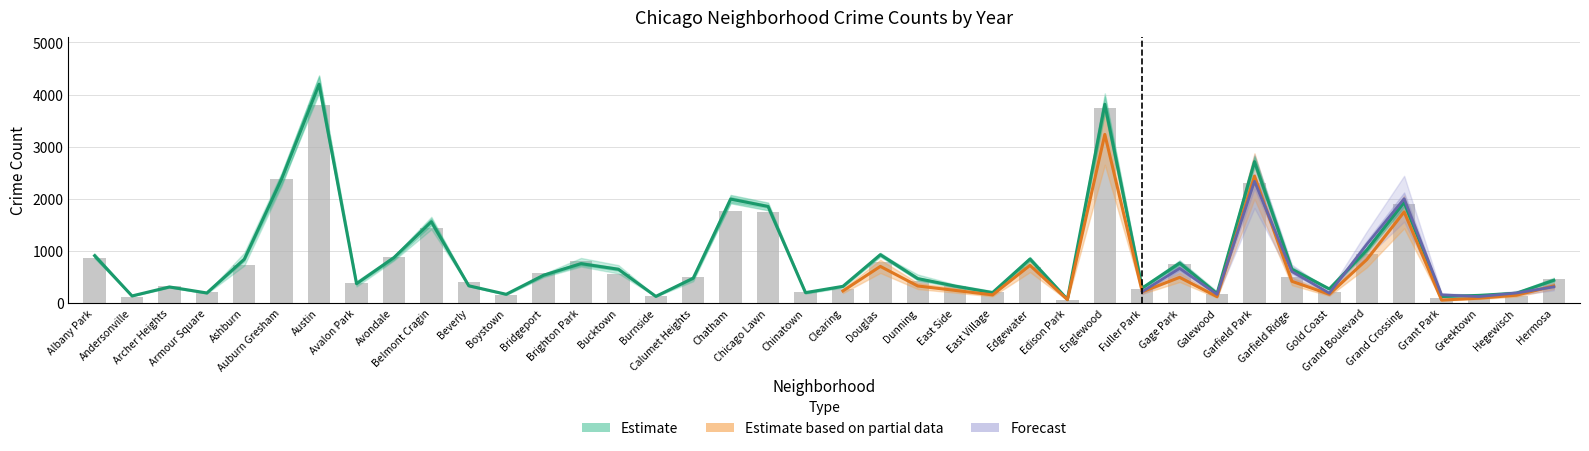

What is the label of the 1st bar from the left?

Albany Park